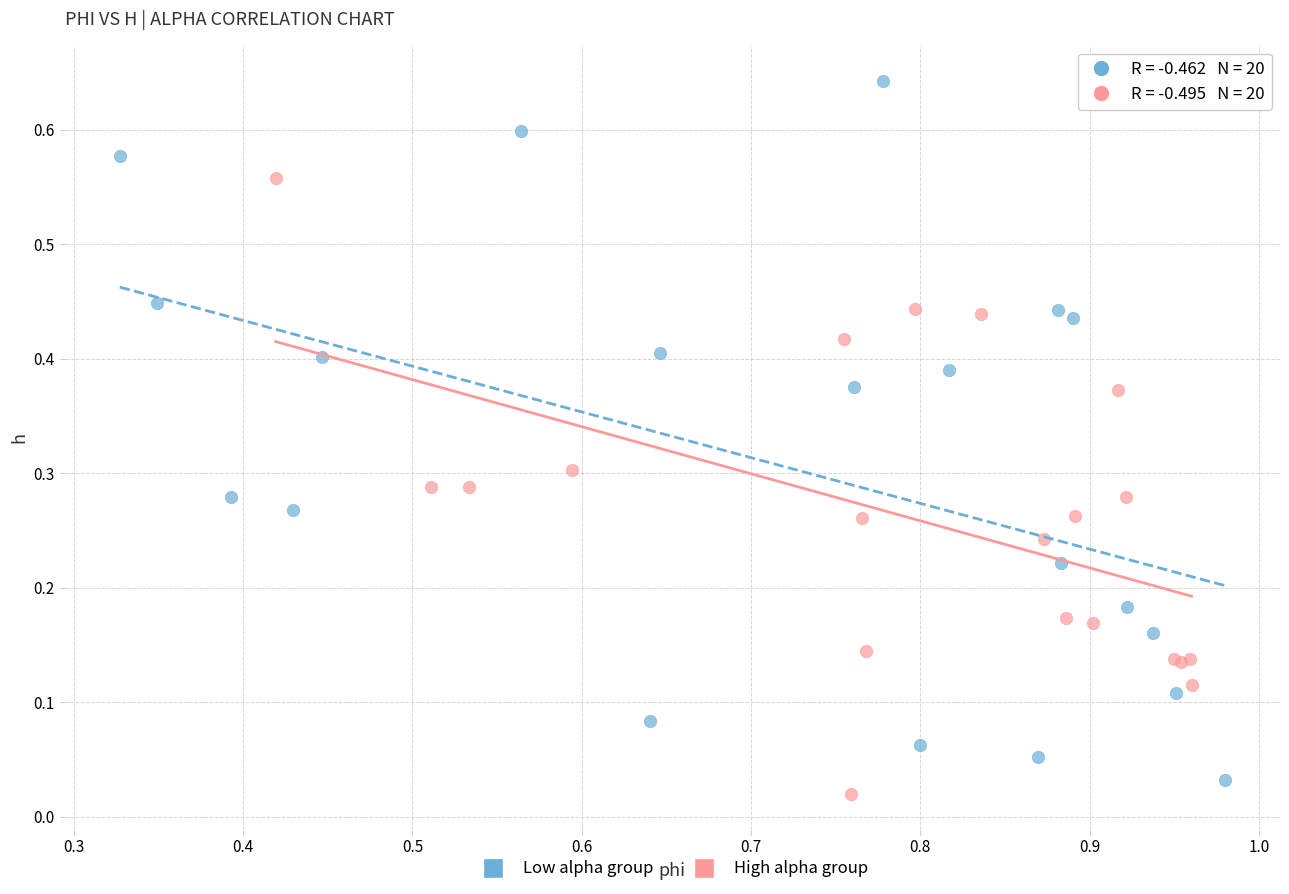

Which series reaches the maximum Y coordinate?

Low alpha group